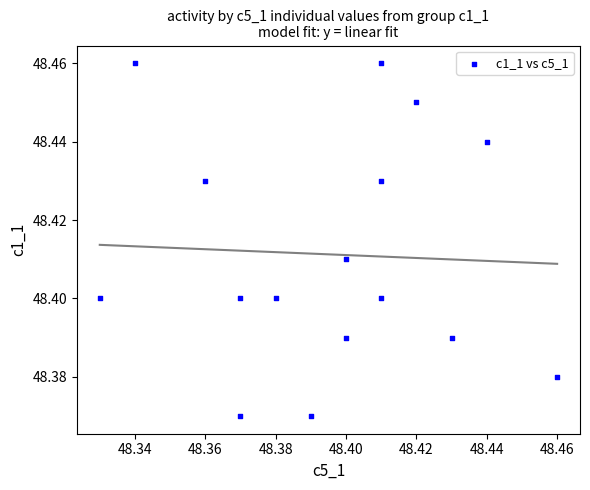

How many points are shown in the scatter plot?

16